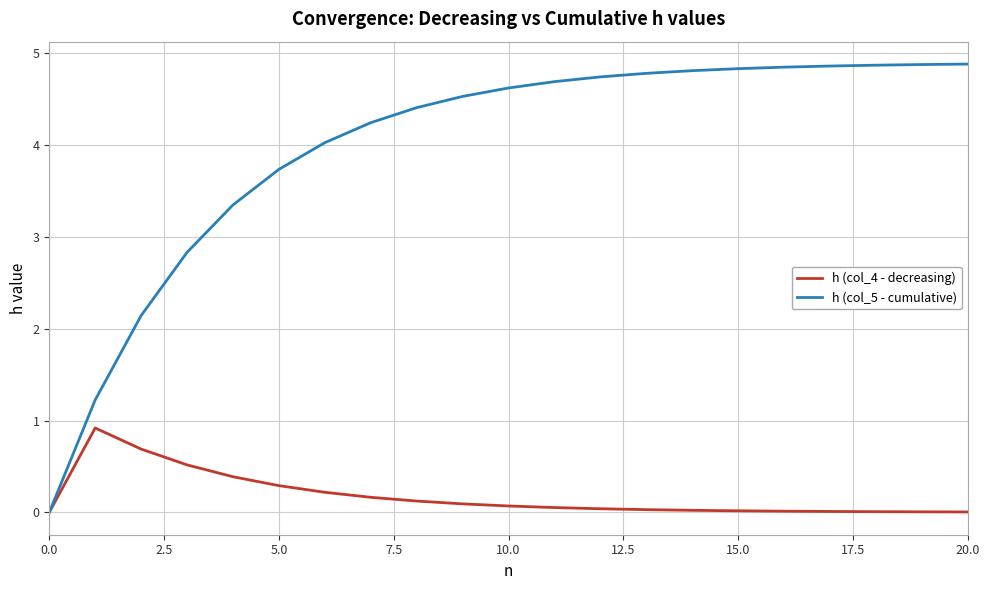

How many categories are shown in the chart?

21